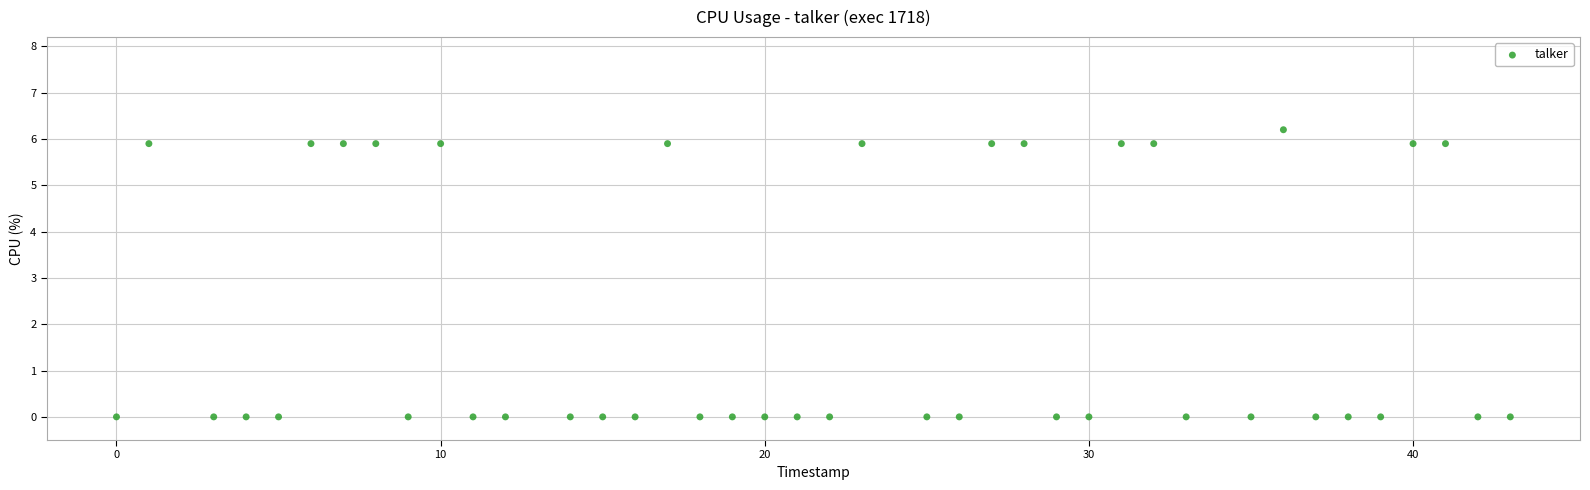

What is the range of X values (max minus min)?

43.0